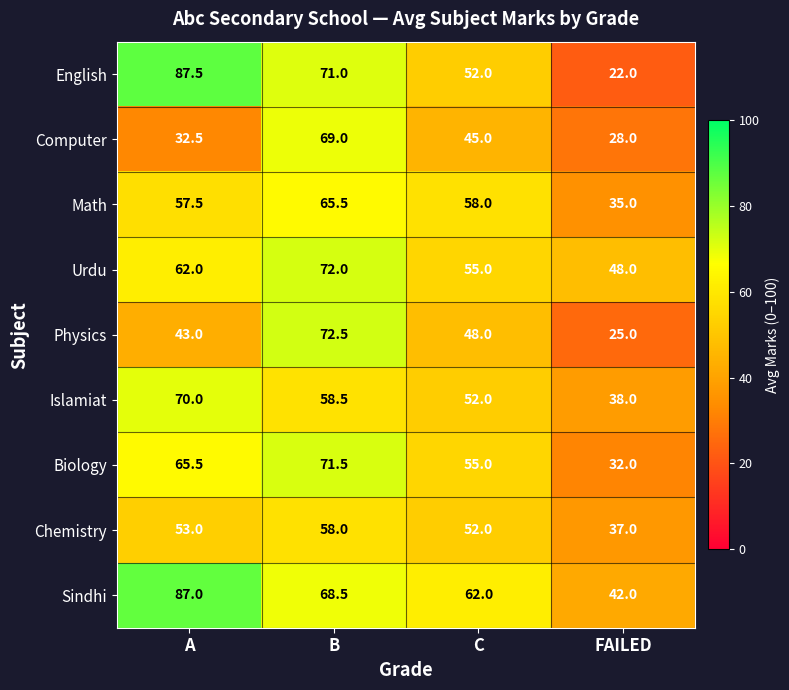

What is the greatest value displayed?

87.5